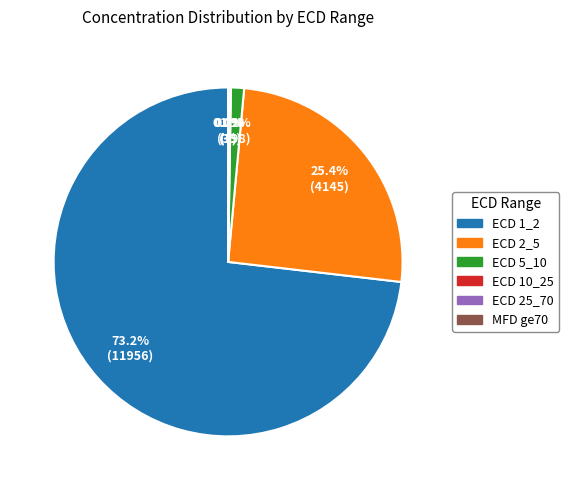

What is the largest slice in the pie chart?

ECD 1_2